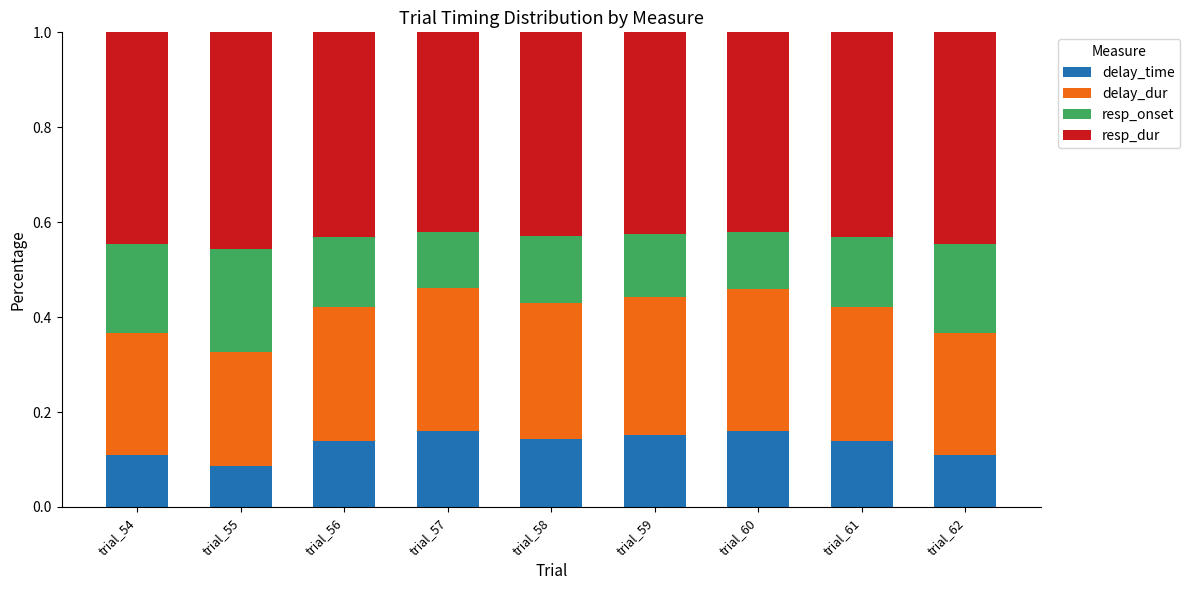

How many series are shown in this chart?

4